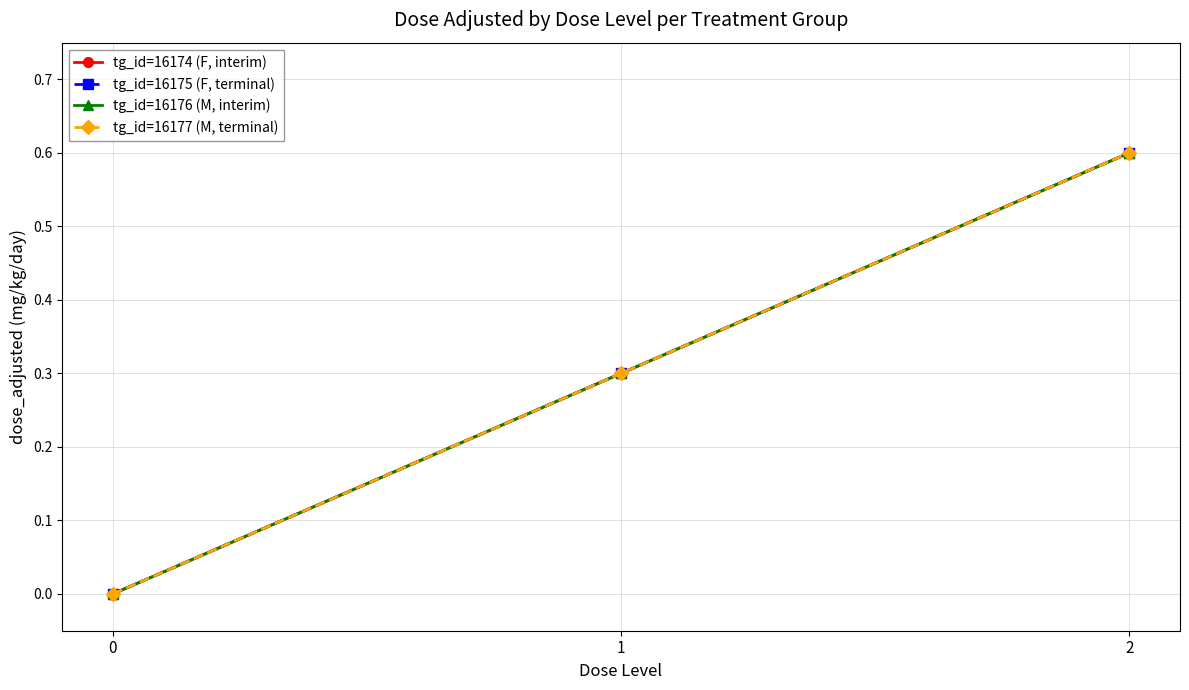

Which series has the largest total across all categories?

tg_id=16174 (F, interim)